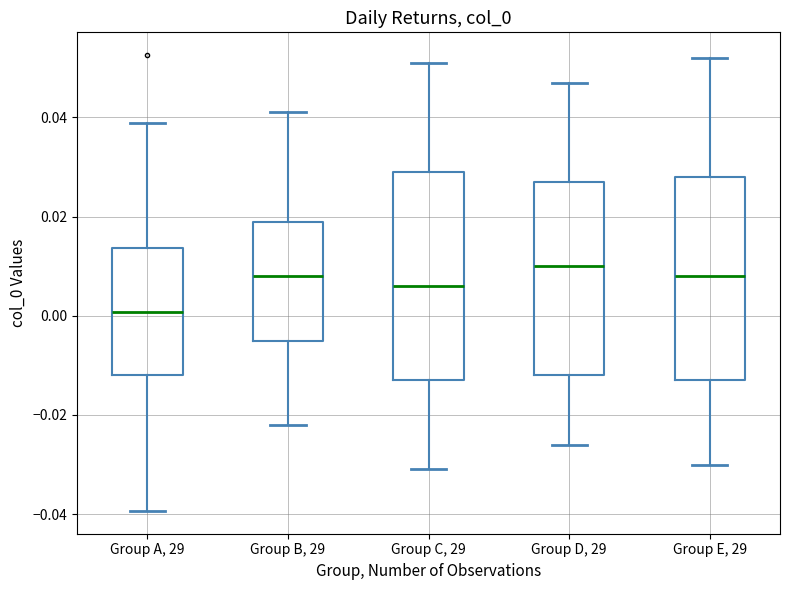

Which box's median line is the highest?

Group D, 29